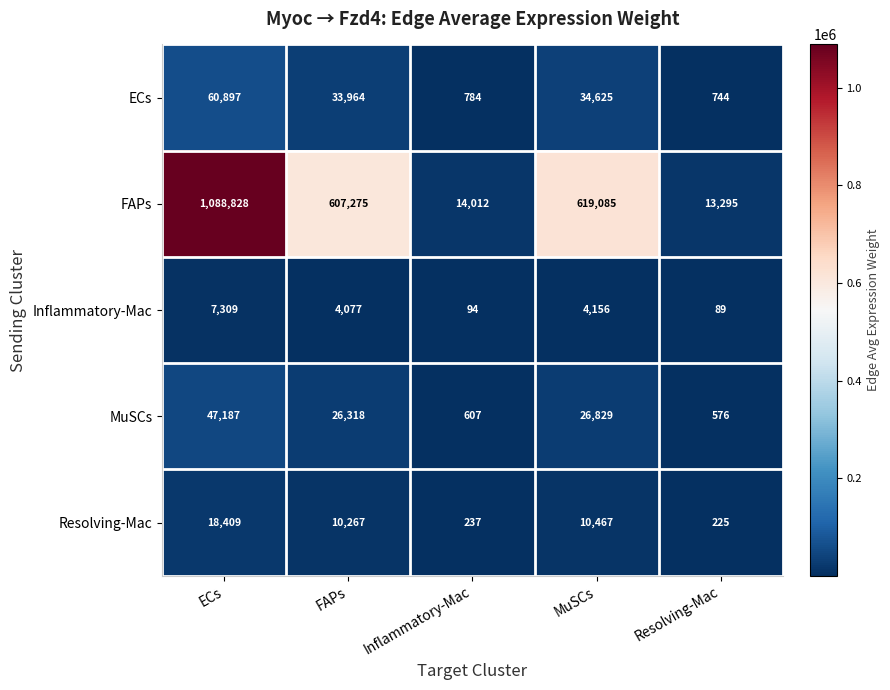

Reading left to right, extract all data points from this chart.

ECs: 60897	33964	784	34625	744
FAPs: 1088828	607275	14012	619085	13295
Inflammatory-Mac: 7309	4077	94	4156	89
MuSCs: 47187	26318	607	26829	576
Resolving-Mac: 18409	10267	237	10467	225